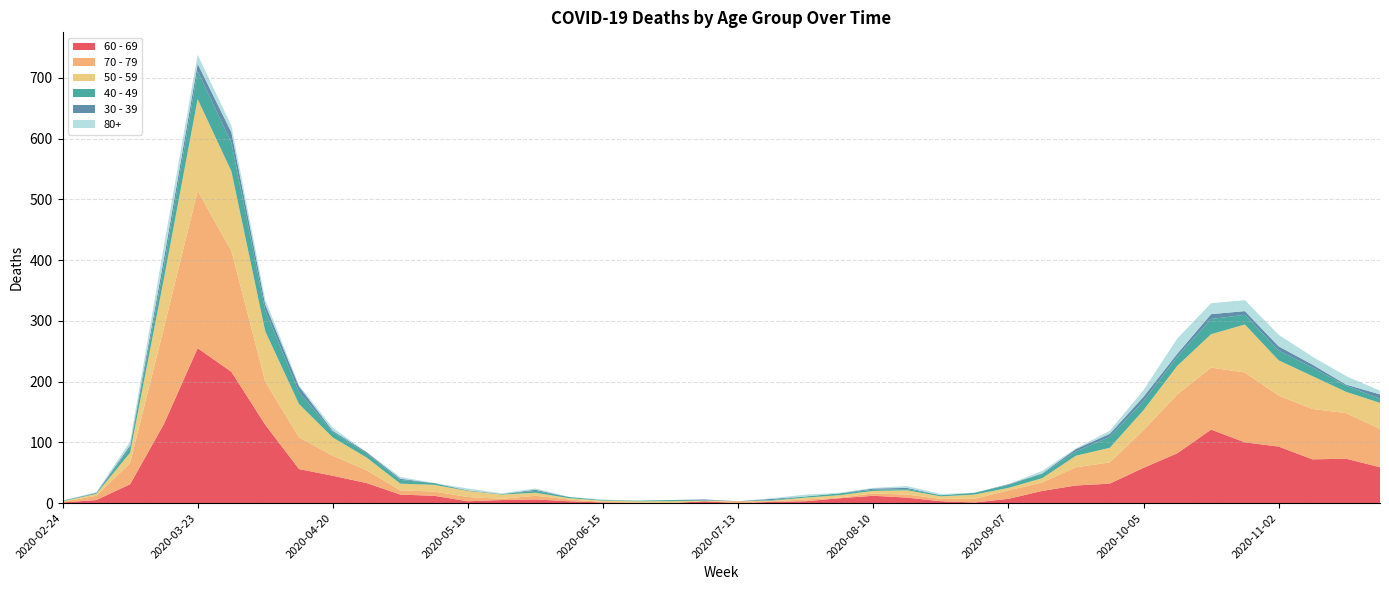

Reading left to right, list all the values displayed in this chart.

60 - 69: 2020-02-24=1	2020-03-02=5	2020-03-09=31	2020-03-16=130	2020-03-23=255	2020-03-30=216	2020-04-06=129	2020-04-13=56	2020-04-20=45	2020-04-27=33	2020-05-04=14	2020-05-11=12	2020-05-18=3	2020-05-25=5	2020-06-01=6	2020-06-08=3	2020-06-15=1	2020-06-22=0	2020-06-29=0	2020-07-06=3	2020-07-13=0	2020-07-20=2	2020-07-27=3	2020-08-03=8	2020-08-10=12	2020-08-17=9	2020-08-24=3	2020-08-31=1	2020-09-07=7	2020-09-14=20	2020-09-21=29	2020-09-28=32	2020-10-05=58	2020-10-12=82	2020-10-19=121	2020-10-26=100	2020-11-02=93	2020-11-09=72	2020-11-16=73	2020-11-23=59
70 - 79: 2020-02-24=1	2020-03-02=7	2020-03-09=35	2020-03-16=158	2020-03-23=259	2020-03-30=199	2020-04-06=71	2020-04-13=52	2020-04-20=33	2020-04-27=21	2020-05-04=7	2020-05-11=7	2020-05-18=7	2020-05-25=2	2020-06-01=6	2020-06-08=3	2020-06-15=1	2020-06-22=1	2020-06-29=0	2020-07-06=0	2020-07-13=3	2020-07-20=1	2020-07-27=3	2020-08-03=1	2020-08-10=4	2020-08-17=5	2020-08-24=4	2020-08-31=6	2020-09-07=14	2020-09-14=14	2020-09-21=30	2020-09-28=35	2020-10-05=62	2020-10-12=97	2020-10-19=102	2020-10-26=115	2020-11-02=84	2020-11-09=83	2020-11-16=75	2020-11-23=63
50 - 59: 2020-02-24=1	2020-03-02=3	2020-03-09=17	2020-03-16=81	2020-03-23=151	2020-03-30=131	2020-04-06=83	2020-04-13=55	2020-04-20=30	2020-04-27=21	2020-05-04=11	2020-05-11=11	2020-05-18=10	2020-05-25=7	2020-06-01=5	2020-06-08=2	2020-06-15=2	2020-06-22=2	2020-06-29=3	2020-07-06=1	2020-07-13=0	2020-07-20=1	2020-07-27=3	2020-08-03=4	2020-08-10=4	2020-08-17=7	2020-08-24=4	2020-08-31=7	2020-09-07=4	2020-09-14=7	2020-09-21=19	2020-09-28=24	2020-10-05=33	2020-10-12=47	2020-10-19=55	2020-10-26=79	2020-11-02=58	2020-11-09=54	2020-11-16=35	2020-11-23=43
40 - 49: 2020-02-24=1	2020-03-02=1	2020-03-09=9	2020-03-16=21	2020-03-23=46	2020-03-30=47	2020-04-06=34	2020-04-13=20	2020-04-20=9	2020-04-27=7	2020-05-04=6	2020-05-11=3	2020-05-18=0	2020-05-25=1	2020-06-01=3	2020-06-08=2	2020-06-15=1	2020-06-22=1	2020-06-29=2	2020-07-06=1	2020-07-13=0	2020-07-20=1	2020-07-27=2	2020-08-03=3	2020-08-10=2	2020-08-17=2	2020-08-24=2	2020-08-31=3	2020-09-07=5	2020-09-14=7	2020-09-21=7	2020-09-28=18	2020-10-05=15	2020-10-12=15	2020-10-19=25	2020-10-26=16	2020-11-02=16	2020-11-09=14	2020-11-16=10	2020-11-23=7
30 - 39: 2020-02-24=0	2020-03-02=1	2020-03-09=3	2020-03-16=12	2020-03-23=12	2020-03-30=17	2020-04-06=10	2020-04-13=9	2020-04-20=2	2020-04-27=2	2020-05-04=2	2020-05-11=0	2020-05-18=1	2020-05-25=0	2020-06-01=2	2020-06-08=0	2020-06-15=0	2020-06-22=0	2020-06-29=0	2020-07-06=1	2020-07-13=0	2020-07-20=2	2020-07-27=0	2020-08-03=0	2020-08-10=2	2020-08-17=2	2020-08-24=0	2020-08-31=0	2020-09-07=1	2020-09-14=1	2020-09-21=4	2020-09-28=5	2020-10-05=7	2020-10-12=5	2020-10-19=8	2020-10-26=6	2020-11-02=7	2020-11-09=5	2020-11-16=2	2020-11-23=7
80+: 2020-02-24=0	2020-03-02=1	2020-03-09=6	2020-03-16=21	2020-03-23=15	2020-03-30=11	2020-04-06=8	2020-04-13=2	2020-04-20=5	2020-04-27=0	2020-05-04=3	2020-05-11=0	2020-05-18=3	2020-05-25=1	2020-06-01=2	2020-06-08=0	2020-06-15=1	2020-06-22=0	2020-06-29=0	2020-07-06=0	2020-07-13=0	2020-07-20=1	2020-07-27=3	2020-08-03=1	2020-08-10=1	2020-08-17=3	2020-08-24=2	2020-08-31=0	2020-09-07=0	2020-09-14=4	2020-09-21=1	2020-09-28=5	2020-10-05=11	2020-10-12=25	2020-10-19=18	2020-10-26=18	2020-11-02=19	2020-11-09=13	2020-11-16=14	2020-11-23=6